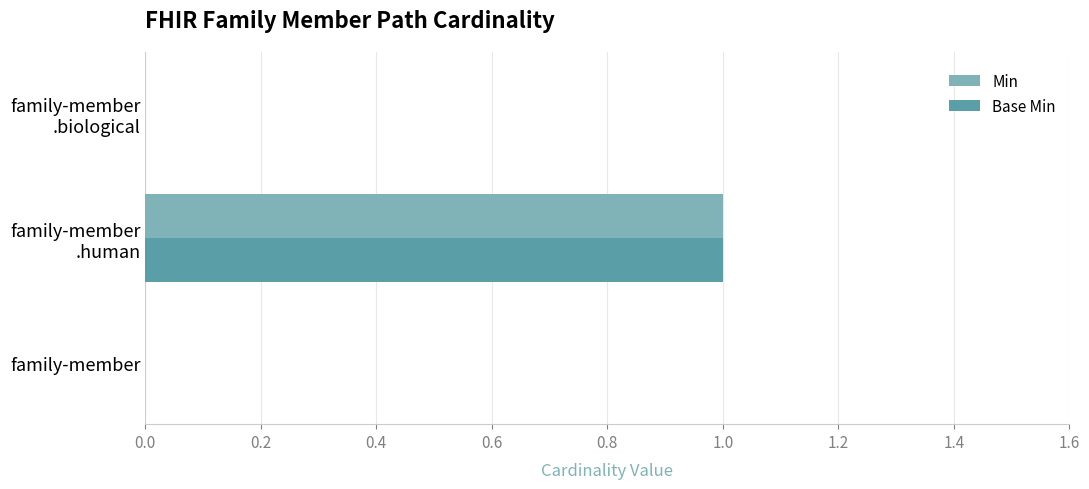

Is it true that Base Min equals 0 at family-member?

True